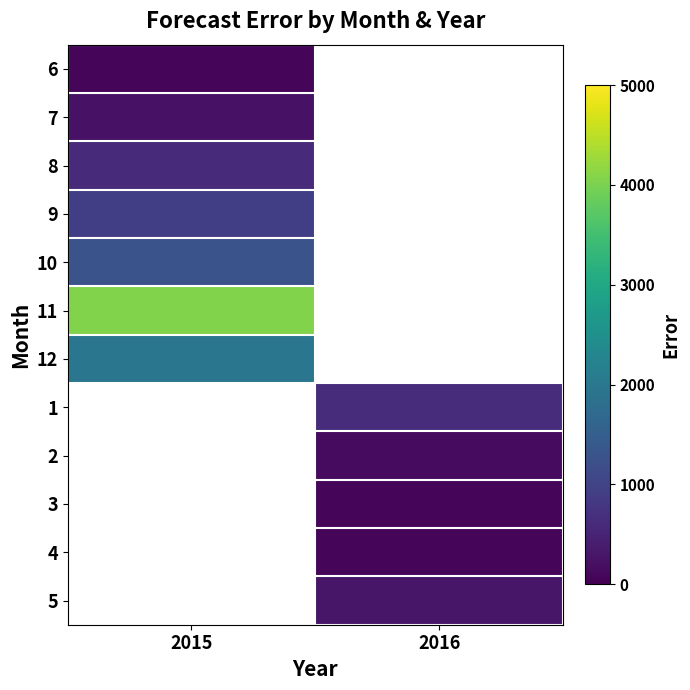

How many values in 1 are above zero?

1